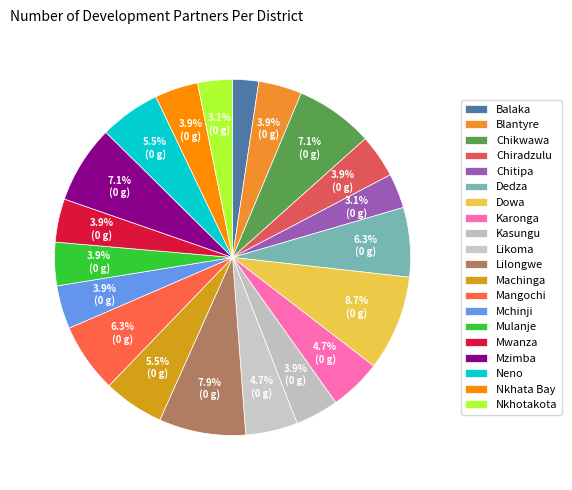

Count the number of slices in the pie.

20